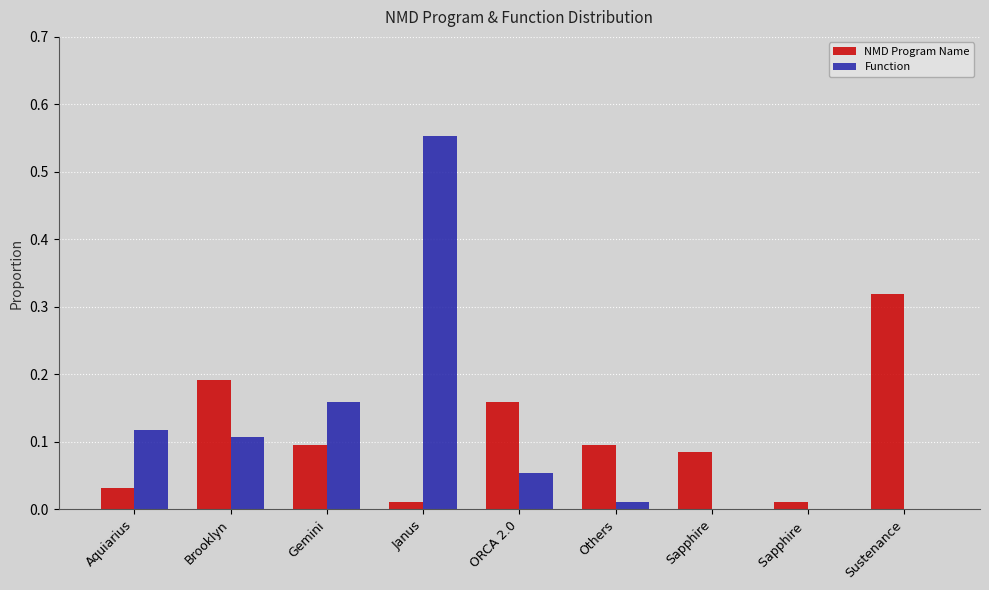

Which series changed the most between Gemini and Sustenance?

NMD Program Name